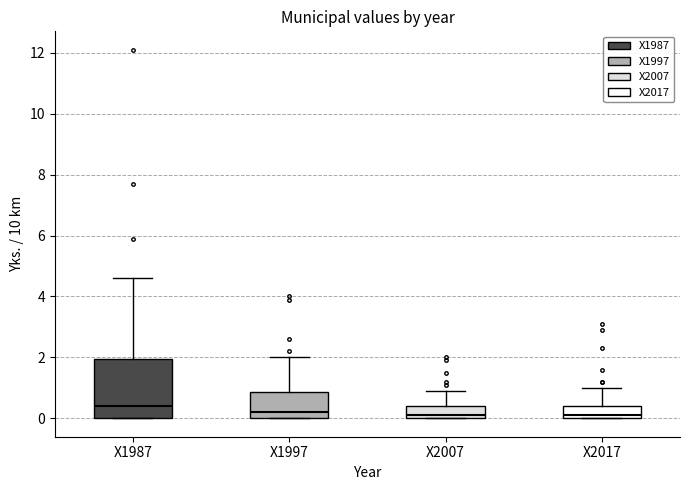

Which box has the highest median line?

X1987